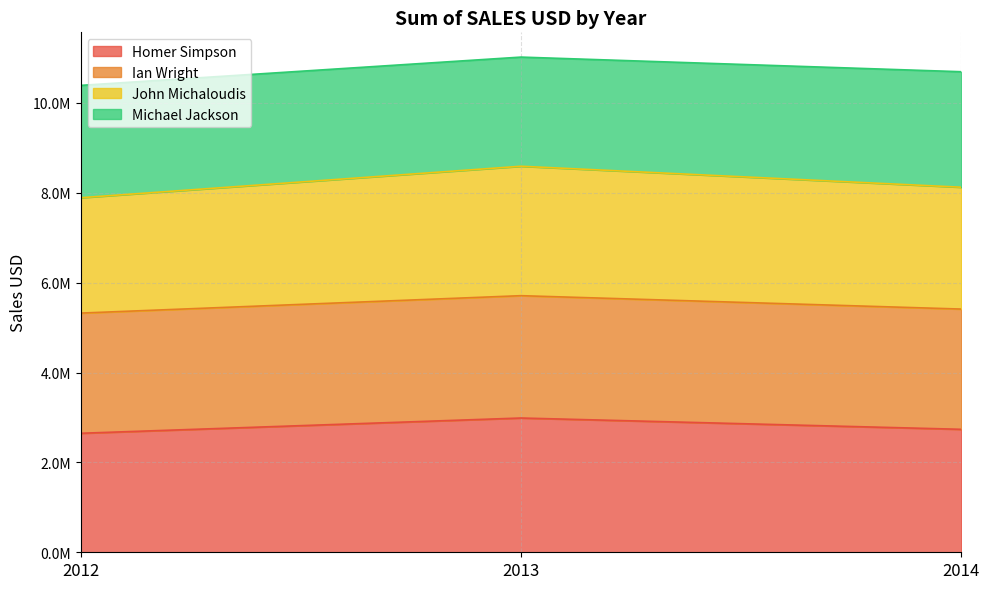

What is the value of the Homer Simpson point at the 3rd from the left?

2735978